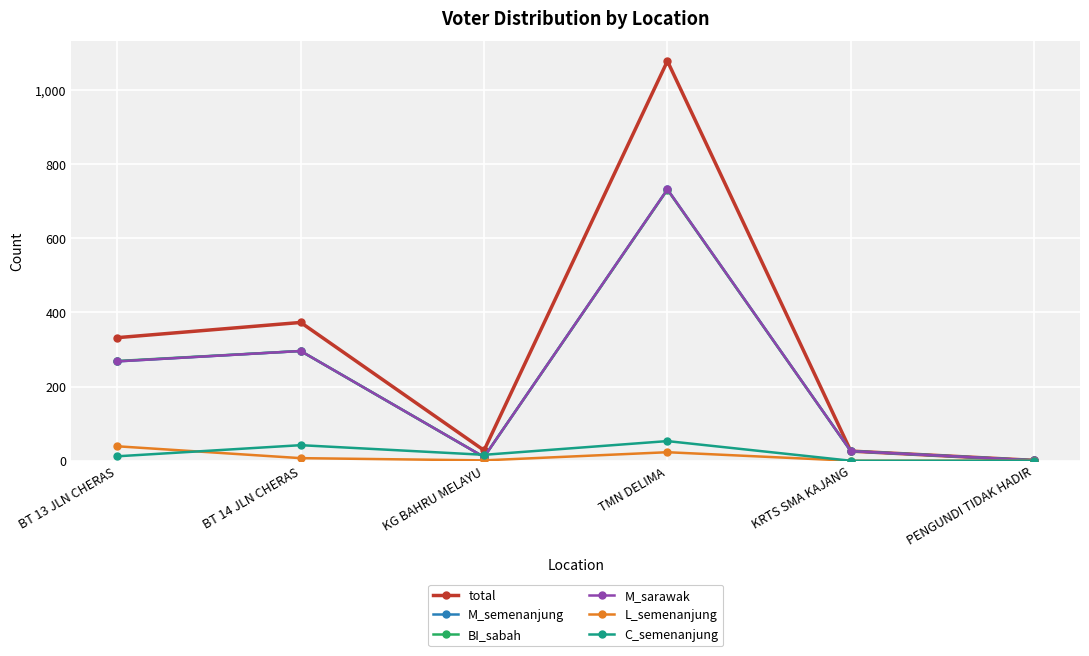

What is the average value of the M_semenanjung series?

222